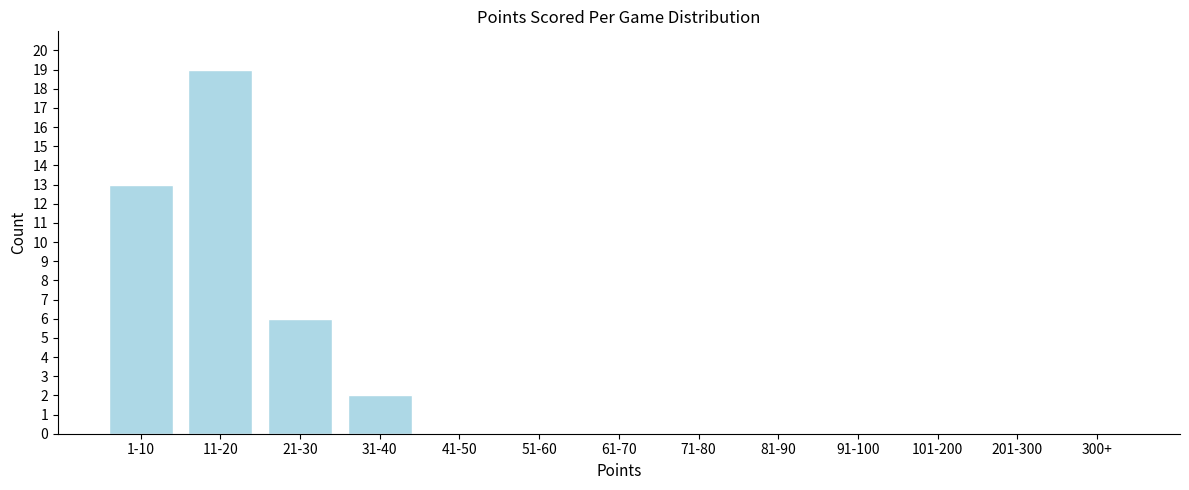

Reading right to left, transcribe all the data shown in this chart.

300+=0	201-300=0	101-200=0	91-100=0	81-90=0	71-80=0	61-70=0	51-60=0	41-50=0	31-40=2	21-30=6	11-20=19	1-10=13